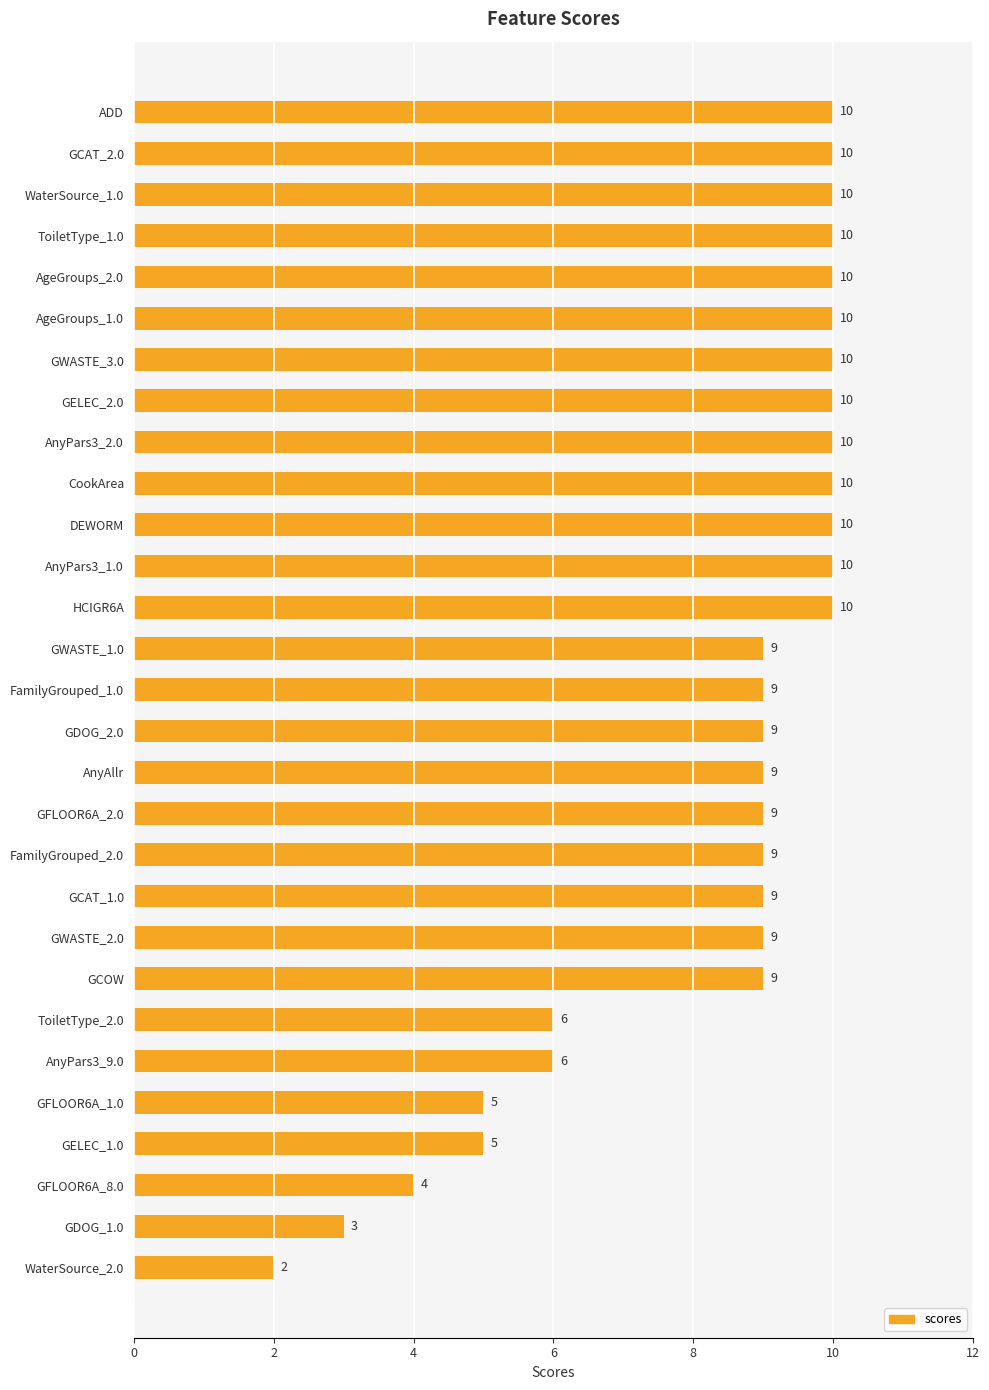

At which category does the chart reach its minimum across all series?

WaterSource_2.0